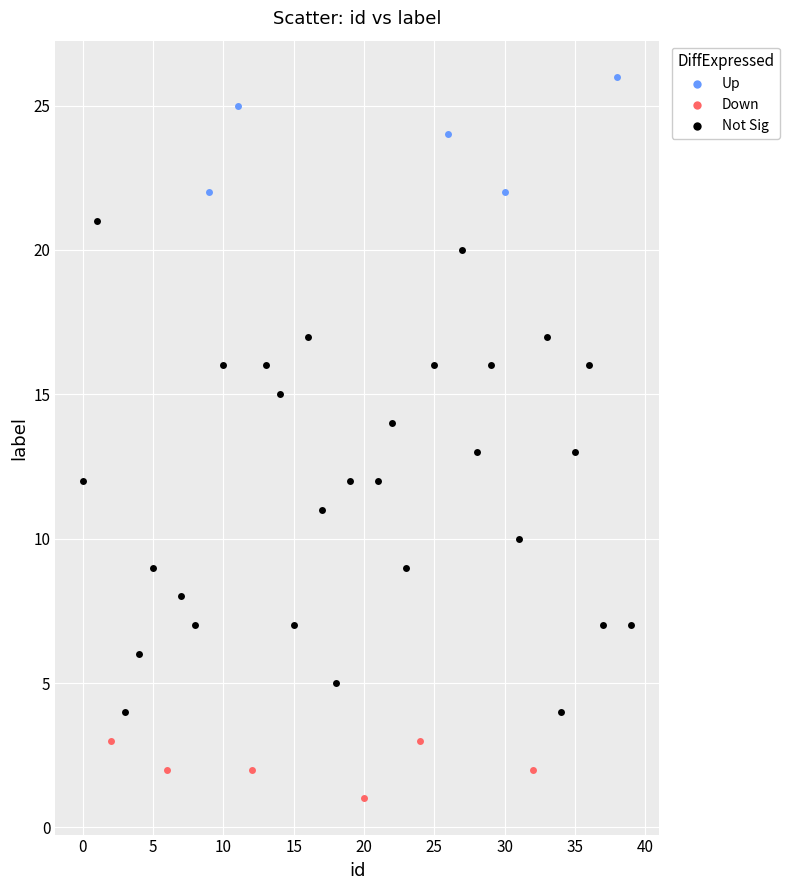

Which series reaches the minimum Y coordinate?

Down